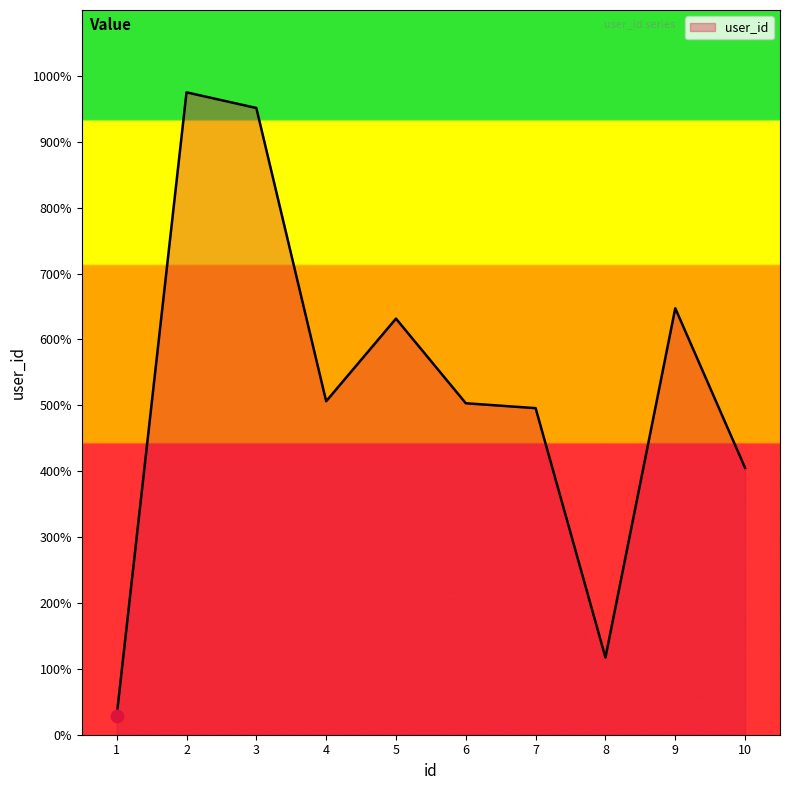

Does the chart have visible grid lines?

No